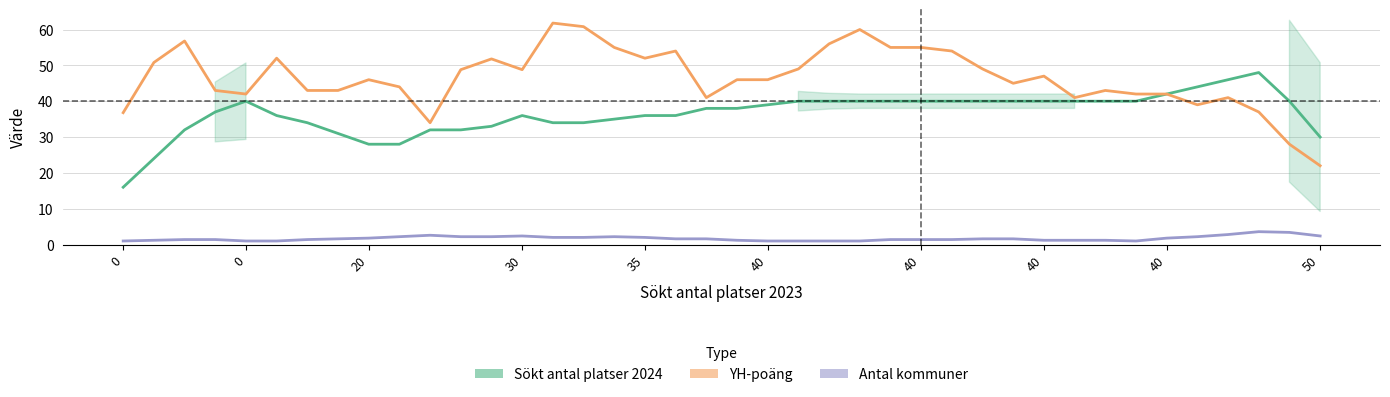

Is the value of YH-poäng at 25 greater than the value of Sökt antal platser 2024 at 11?

Yes